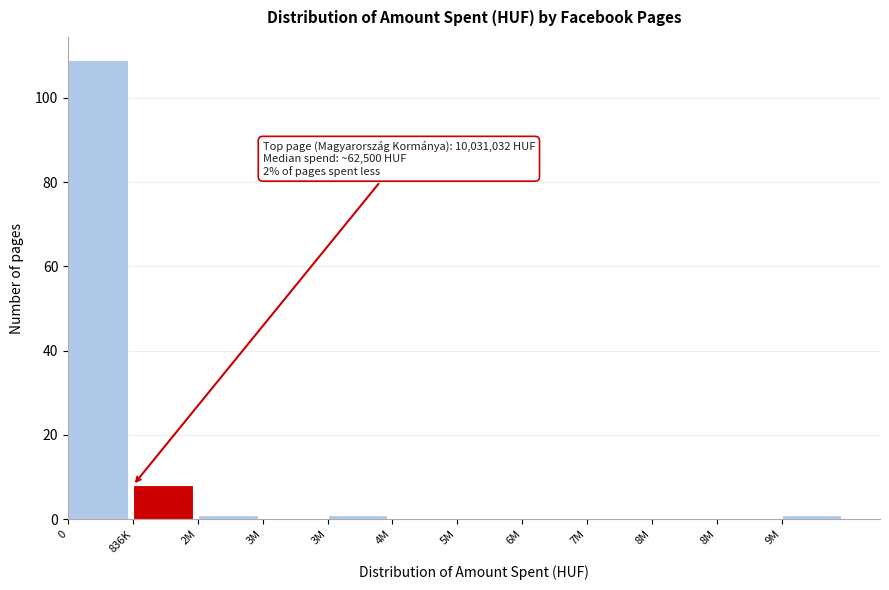

Count the number of categories in the chart.

12